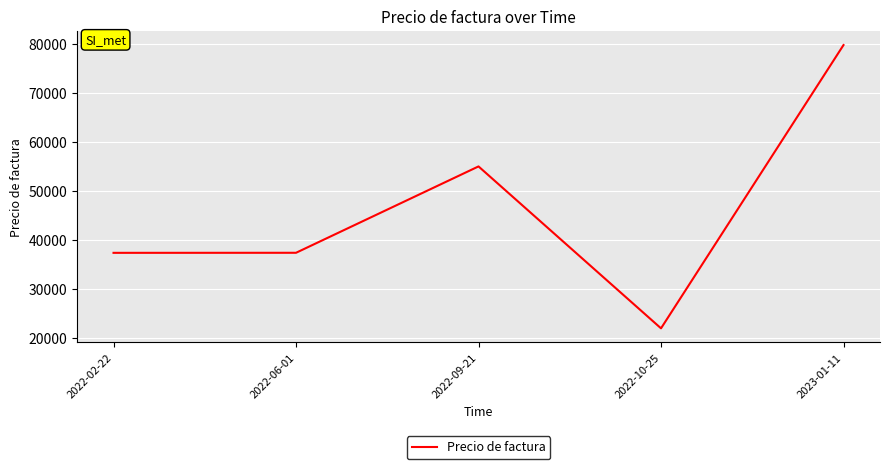

What is the change in value from 2022-02-22 to 2022-09-21?

+17614.3